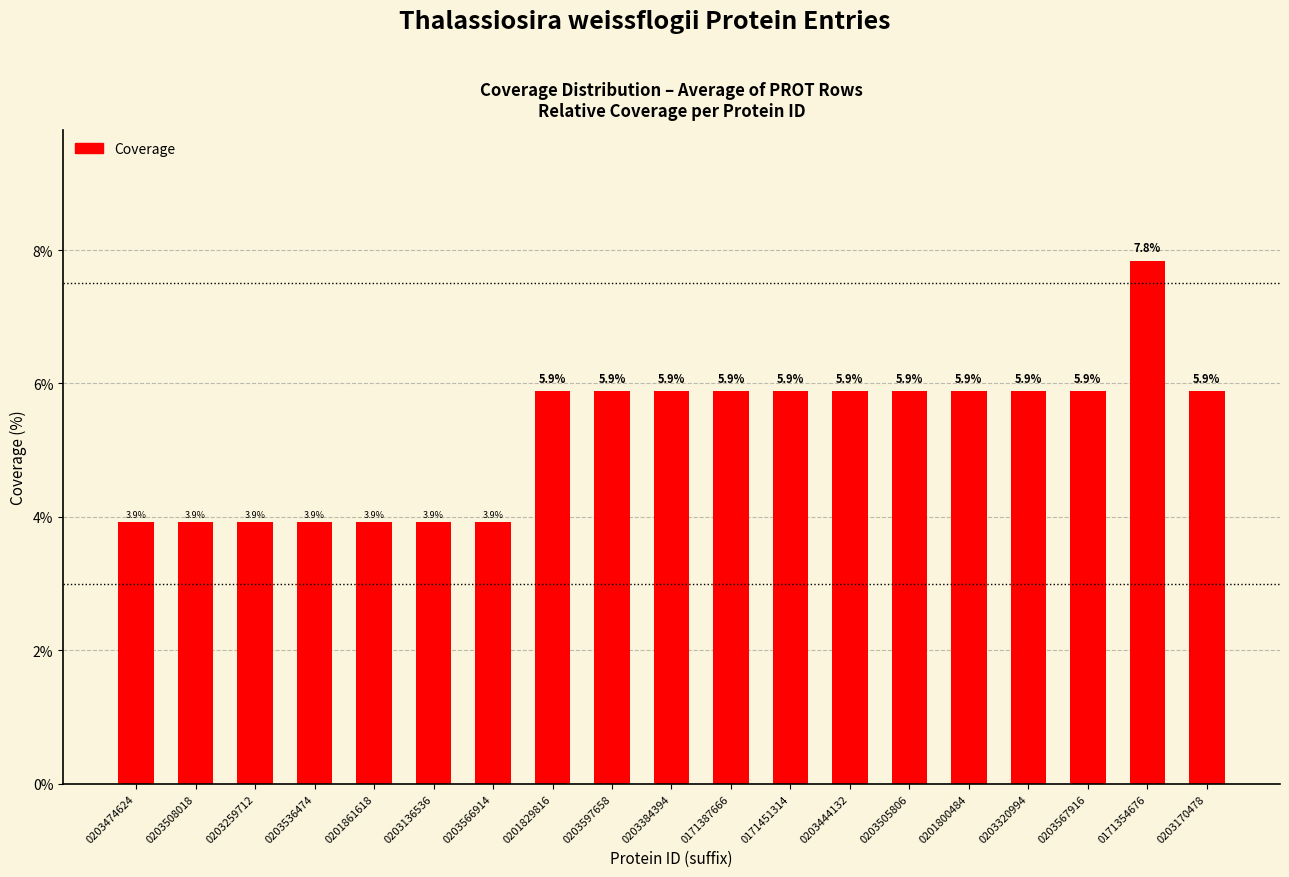

Reading left to right, what are all the values shown in this chart?

3.9	3.9	3.9	3.9	3.9	3.9	3.9	5.9	5.9	5.9	5.9	5.9	5.9	5.9	5.9	5.9	5.9	7.8	5.9